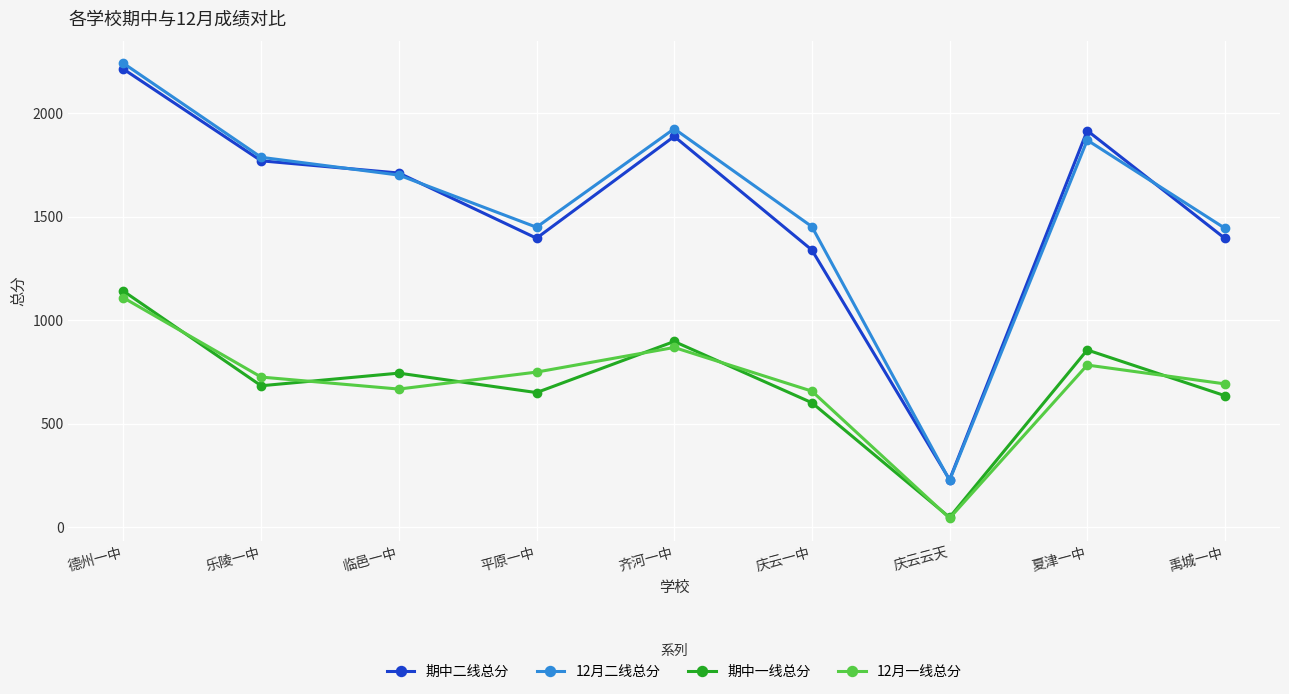

True or false: 12月二线总分 and 期中一线总分 intersect in this chart.

False